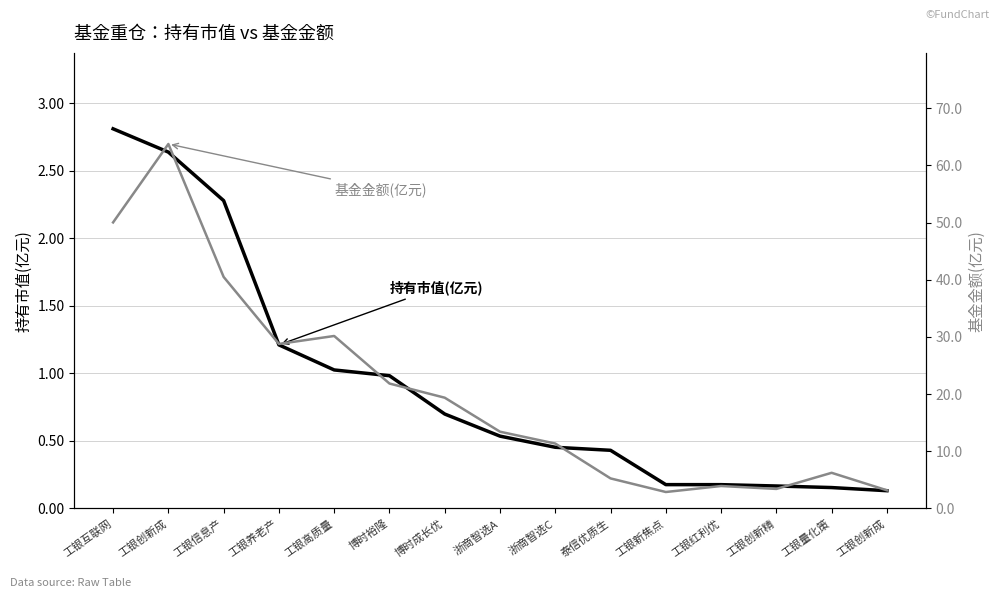

At which label does 基金金额(亿元) reach its minimum?

工银新焦点